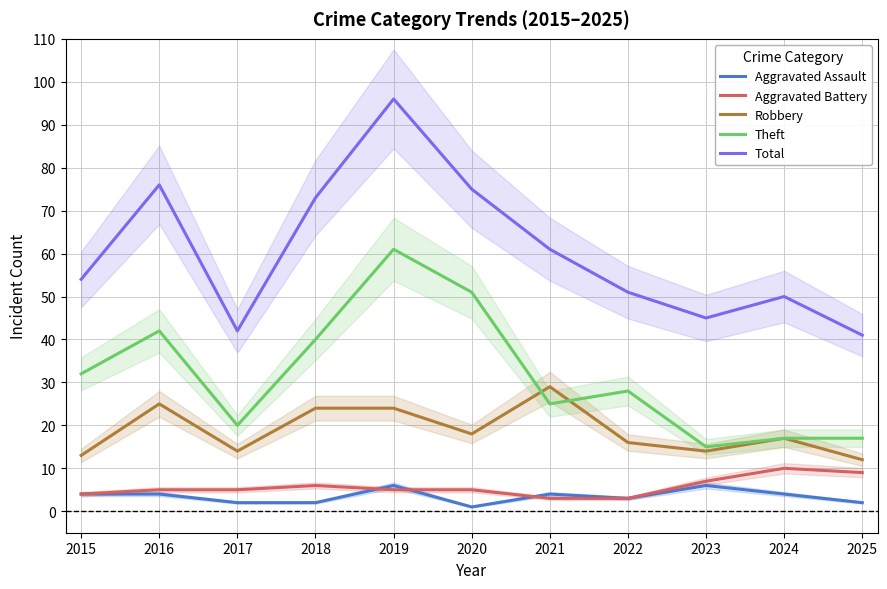

What is the greatest value displayed?

96